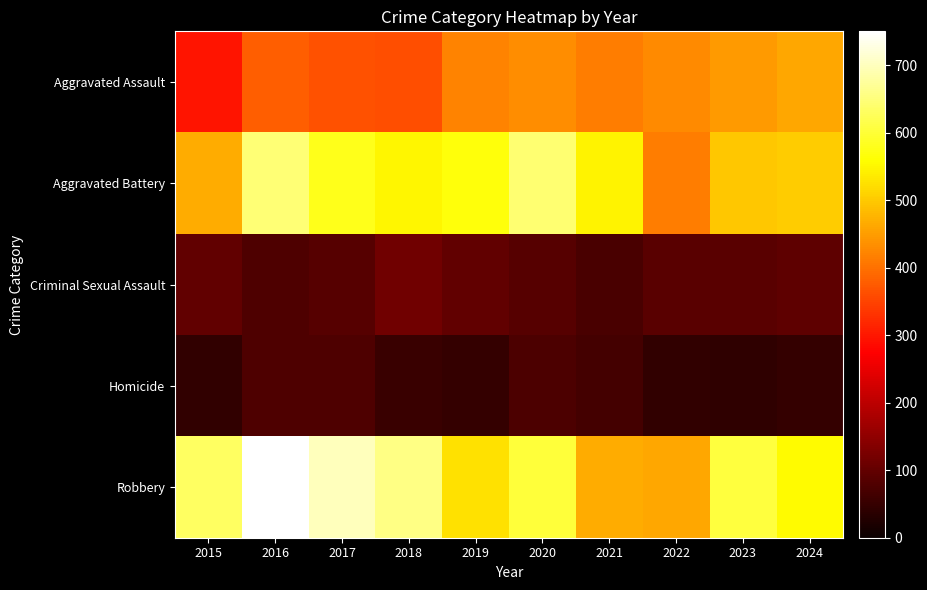

Reading right to left, list all the values displayed in this chart.

Aggravated Assault: 2024=462	2023=446	2022=428	2021=416	2020=433	2019=420	2018=361	2017=366	2016=379	2015=297
Aggravated Battery: 2024=502	2023=497	2022=415	2021=547	2020=644	2019=566	2018=549	2017=578	2016=647	2015=467
Criminal Sexual Assault: 2024=95	2023=90	2022=90	2021=73	2020=86	2019=98	2018=115	2017=87	2016=78	2015=98
Homicide: 2024=47	2023=43	2022=44	2021=66	2020=74	2019=49	2018=54	2017=78	2016=77	2015=45
Robbery: 2024=556	2023=606	2022=461	2021=467	2020=601	2019=525	2018=657	2017=700	2016=750	2015=630